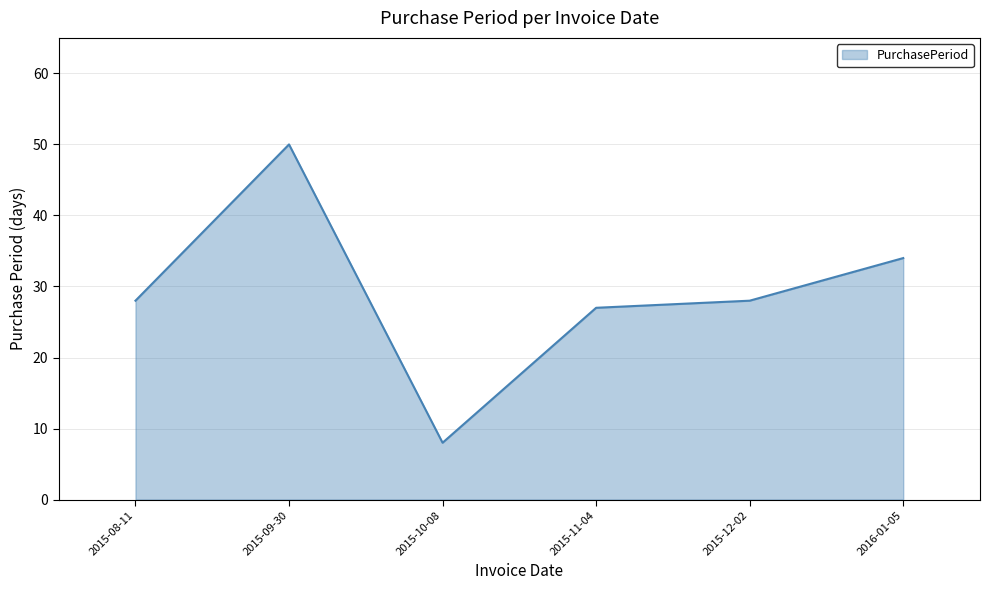

What position from the left is 2015-12-02?

5